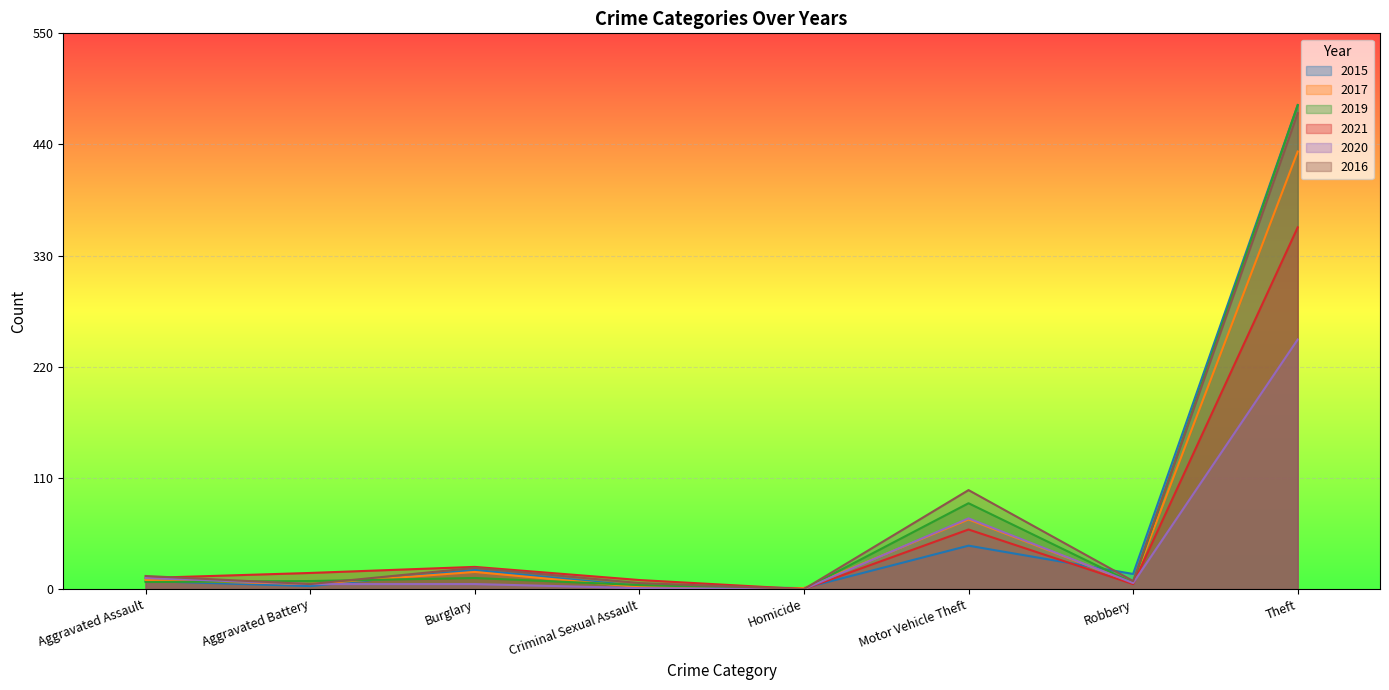

Reading right to left, transcribe all the data shown in this chart.

2015: Theft=479	Robbery=15	Motor Vehicle Theft=43	Homicide=1	Criminal Sexual Assault=3	Burglary=19	Aggravated Battery=3	Aggravated Assault=8
2017: Theft=433	Robbery=6	Motor Vehicle Theft=69	Homicide=1	Criminal Sexual Assault=2	Burglary=17	Aggravated Battery=5	Aggravated Assault=9
2019: Theft=479	Robbery=6	Motor Vehicle Theft=85	Homicide=0	Criminal Sexual Assault=4	Burglary=11	Aggravated Battery=8	Aggravated Assault=7
2021: Theft=358	Robbery=5	Motor Vehicle Theft=59	Homicide=0	Criminal Sexual Assault=9	Burglary=22	Aggravated Battery=16	Aggravated Assault=11
2020: Theft=247	Robbery=6	Motor Vehicle Theft=70	Homicide=0	Criminal Sexual Assault=1	Burglary=5	Aggravated Battery=5	Aggravated Assault=11
2016: Theft=471	Robbery=8	Motor Vehicle Theft=98	Homicide=0	Criminal Sexual Assault=6	Burglary=21	Aggravated Battery=5	Aggravated Assault=13